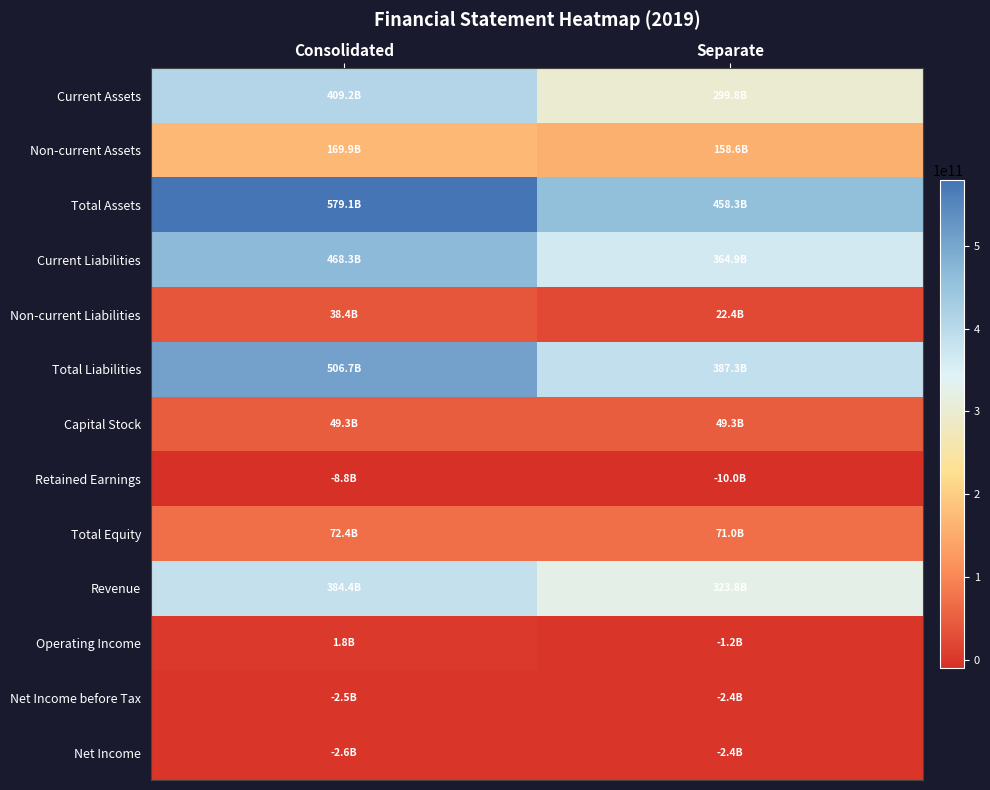

Count the number of data series in this chart.

13